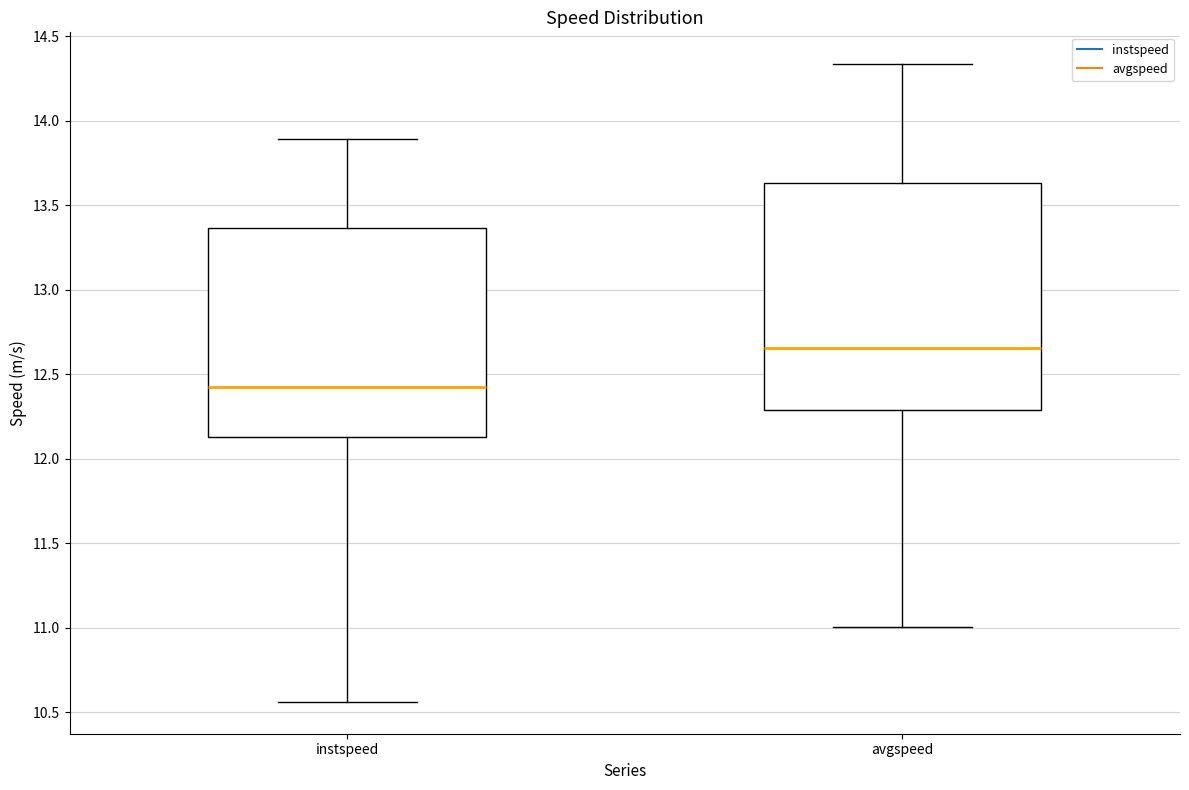

Reading left to right, transcribe this box plot: for each box, give where its median line is, the range the box spans, and where its two whiskers end, as read against the y-axis. The values are not printed on the chart, so give them approximately, as read against the axis.

instspeed: median 12.40, box 12.15 to 13.35, whiskers 10.55 to 13.90
avgspeed: median 12.65, box 12.30 to 13.65, whiskers 11.00 to 14.35